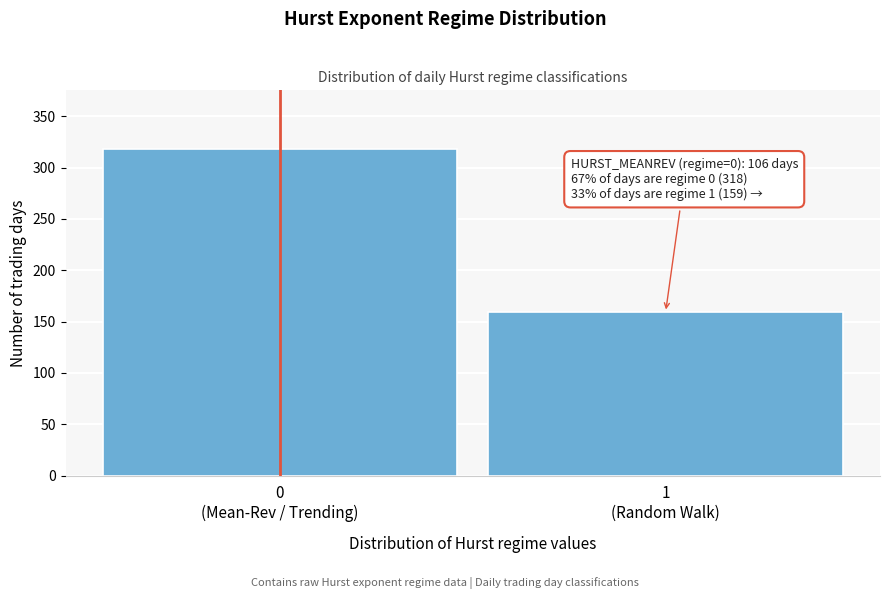

Reading right to left, list all the values displayed in this chart.

159	318